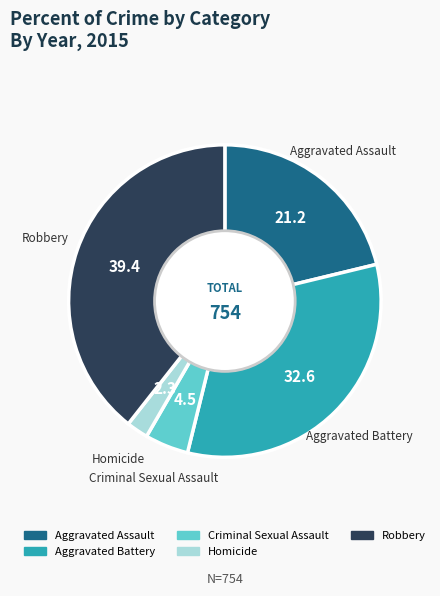

Is it true that Criminal Sexual Assault is 13% of the pie?

False